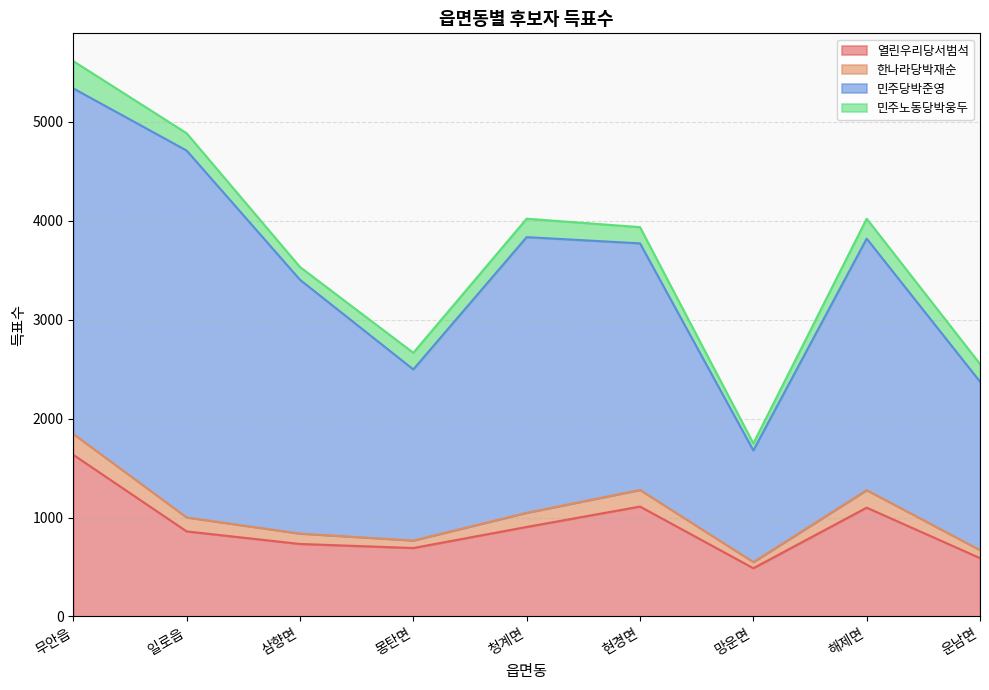

Is it true that 민주노동당박웅두 equals 48 at 현경면?

False